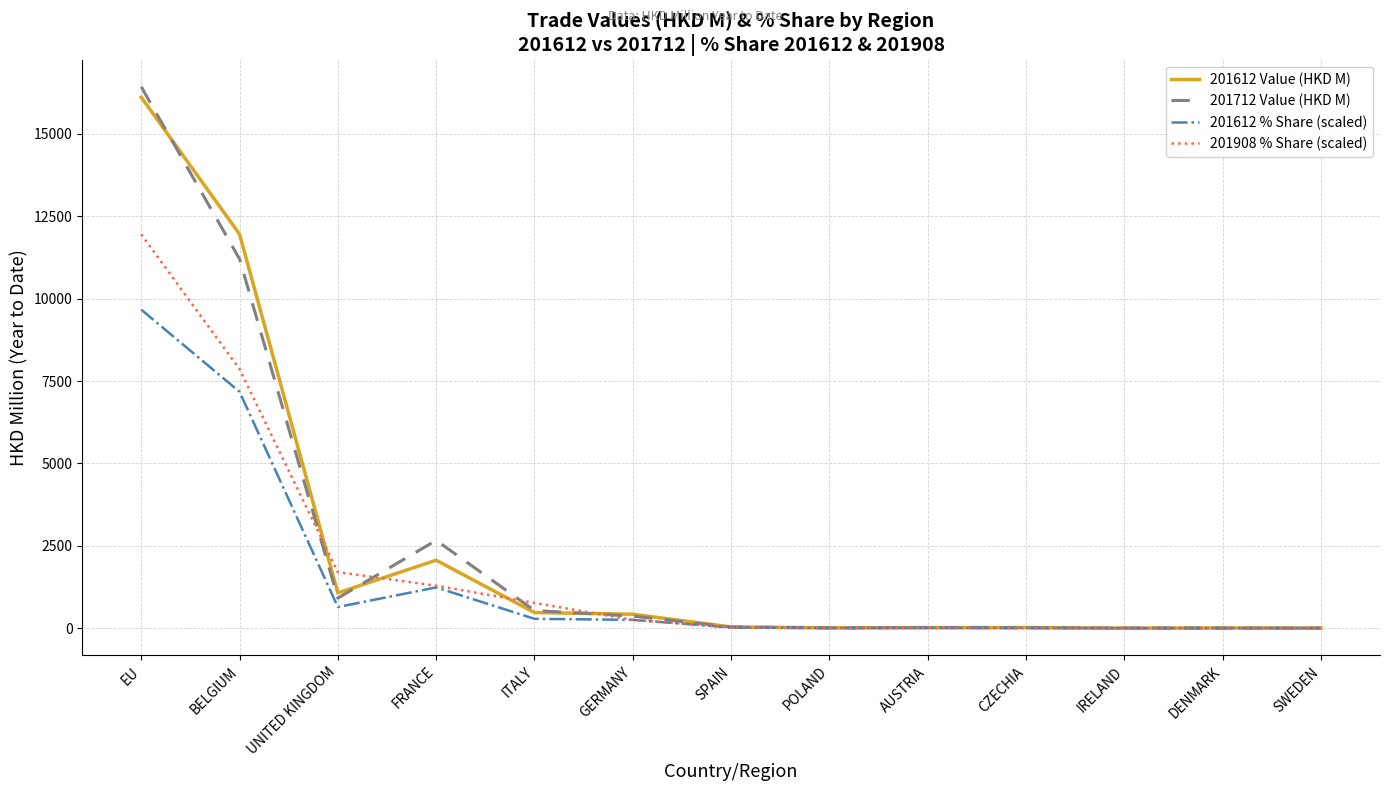

True or false: 201908 % Share (scaled) has a value of 3932.3 at EU.

False